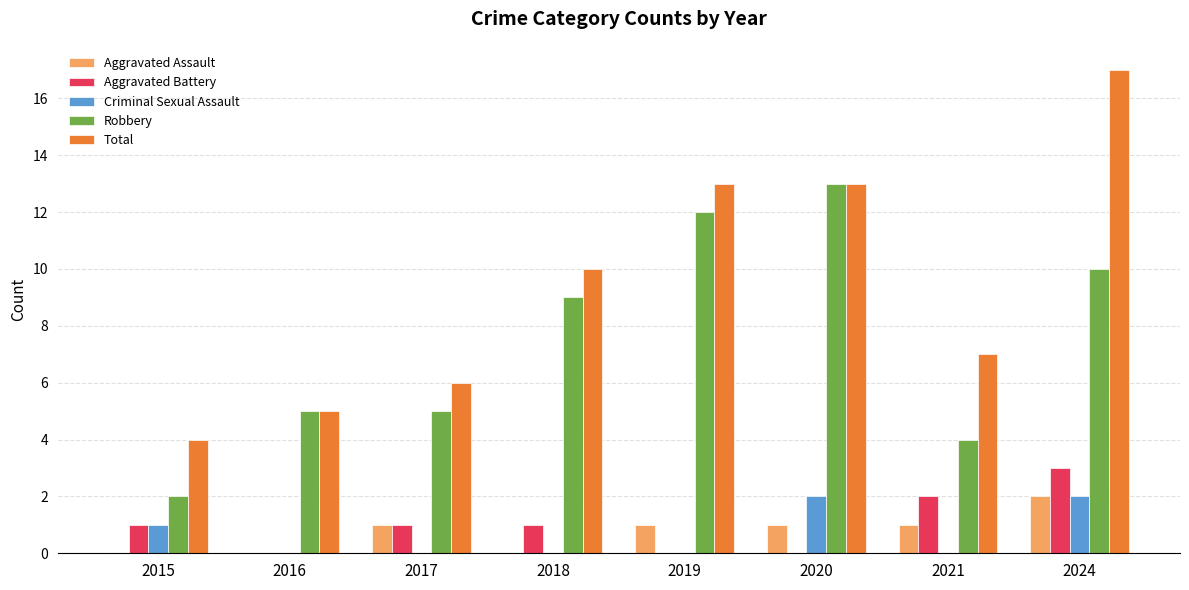

The value of Robbery at 2020 is 13. True or false?

True